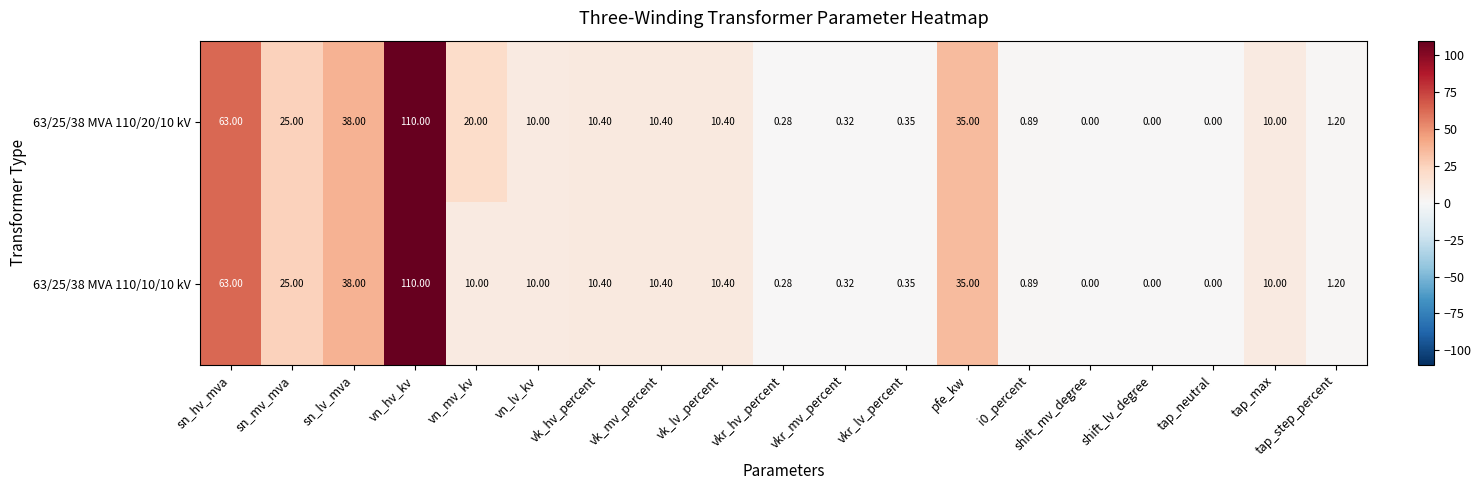

Which category has the highest value in the 63/25/38 MVA 110/10/10 kV series?

vn_hv_kv